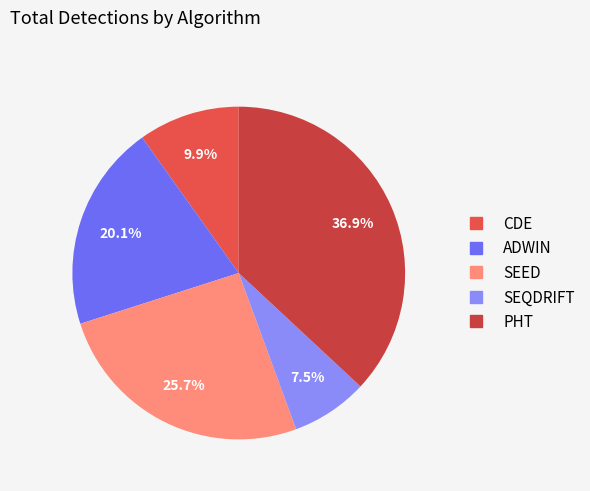

How many slices are in this pie chart?

5